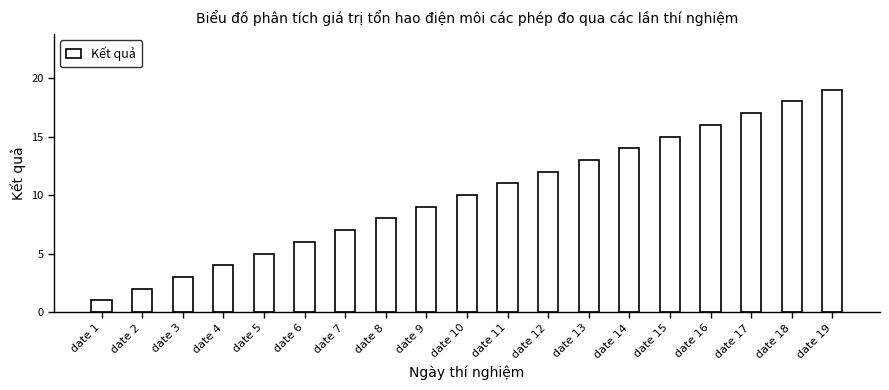

What is the change in value from date 3 to date 11?

+8